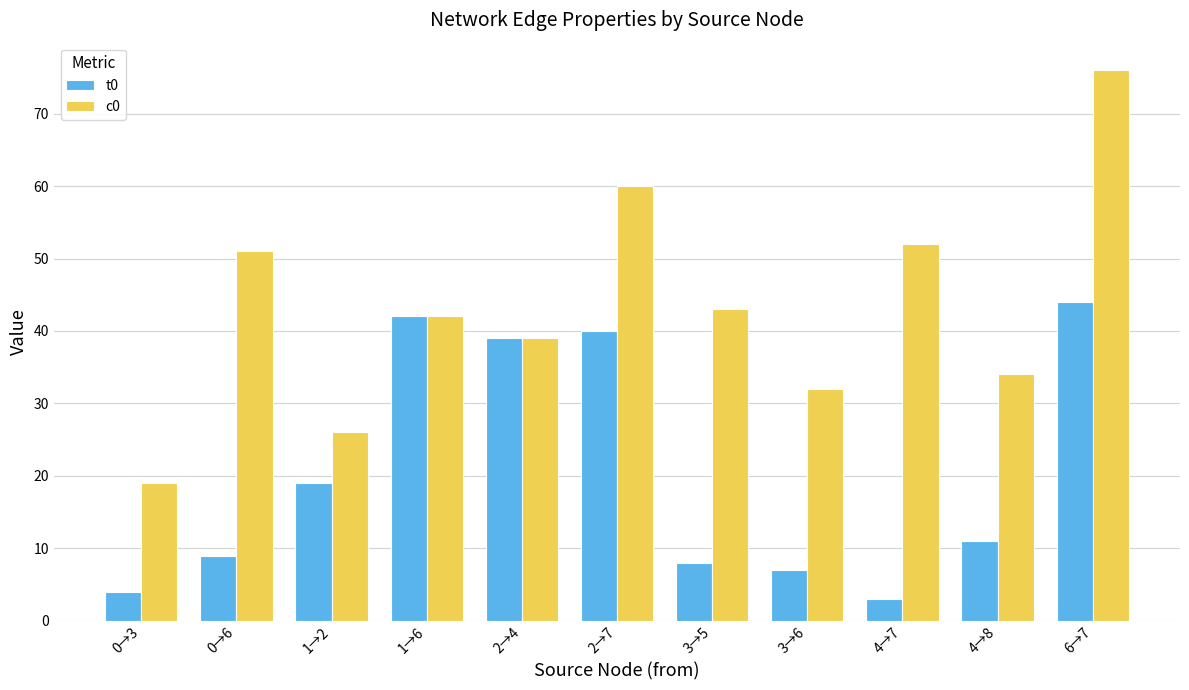

Count the number of categories in the chart.

11